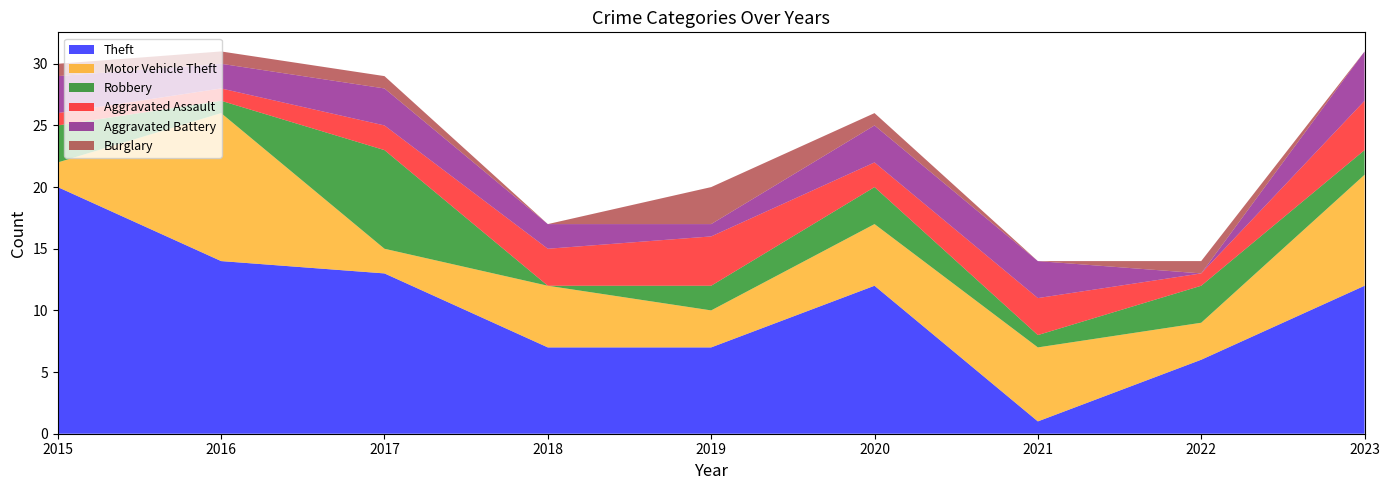

In Aggravated Battery, how many points are lower than both neighbors (excluding endpoints)?

3